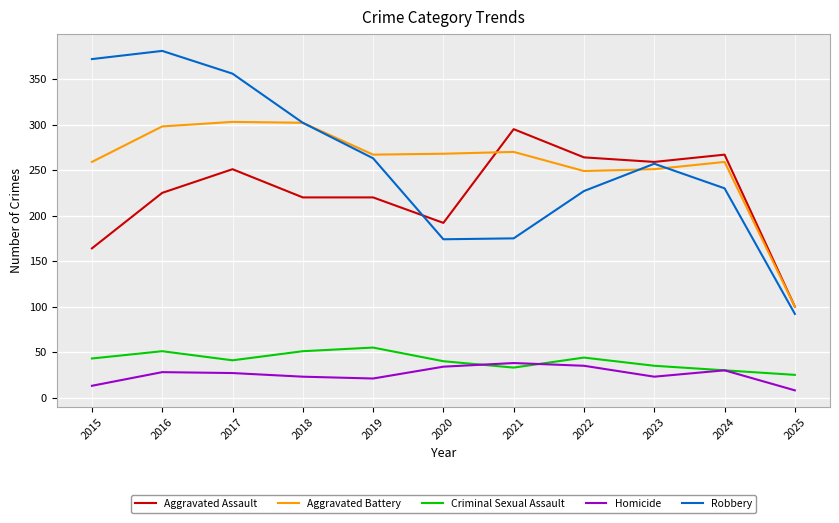

The Homicide series shows 9 at 2016. True or false?

False